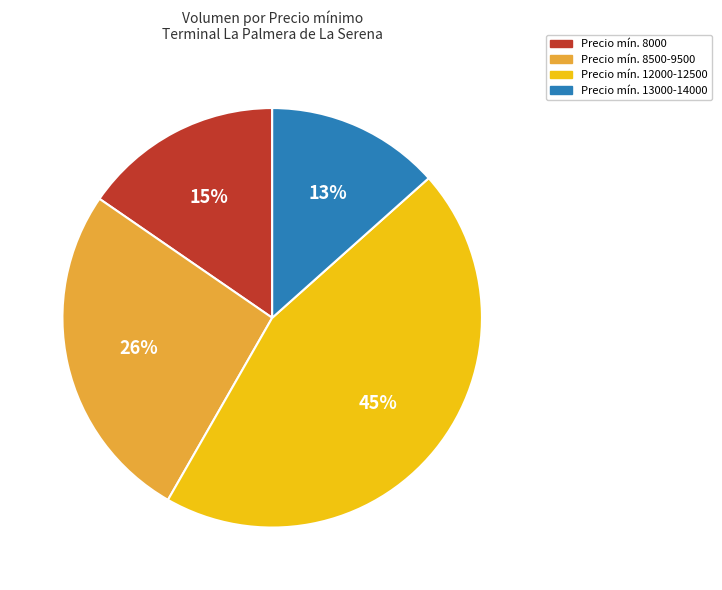

Rank the categories by value from lowest to highest.

Precio mín. 13000-14000, Precio mín. 8000, Precio mín. 8500-9500, Precio mín. 12000-12500